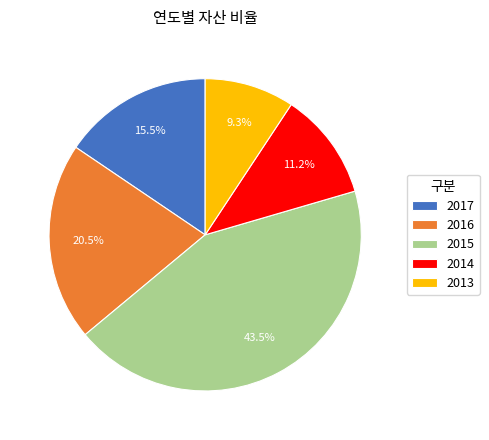

Which category has the biggest portion of the pie?

2015